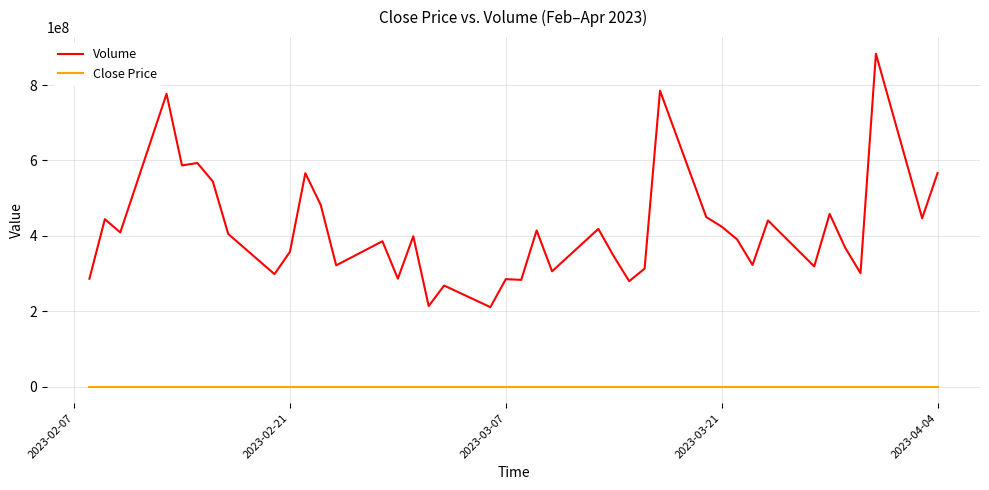

Which series has the largest range (max minus min)?

Volume